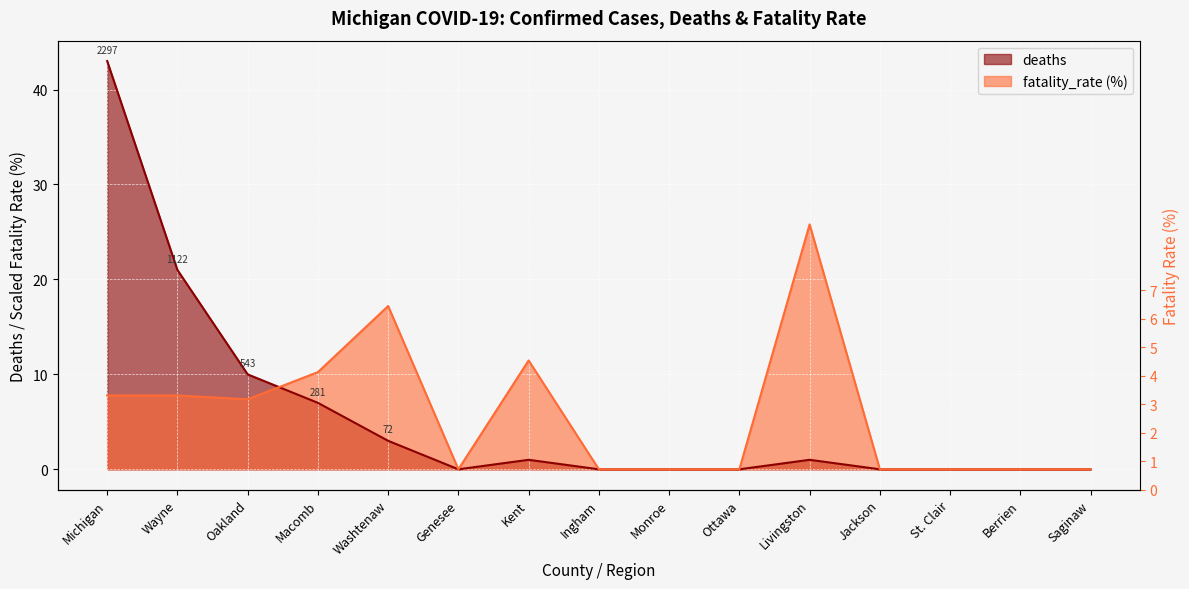

What is the label of the 13th point from the right?

Oakland